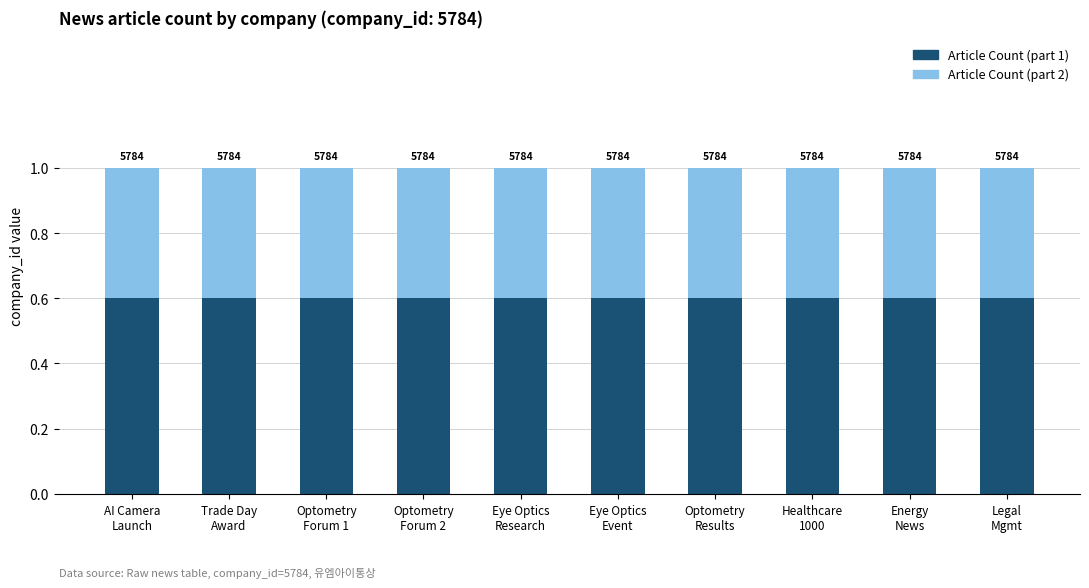

How many bars are there in total?

10